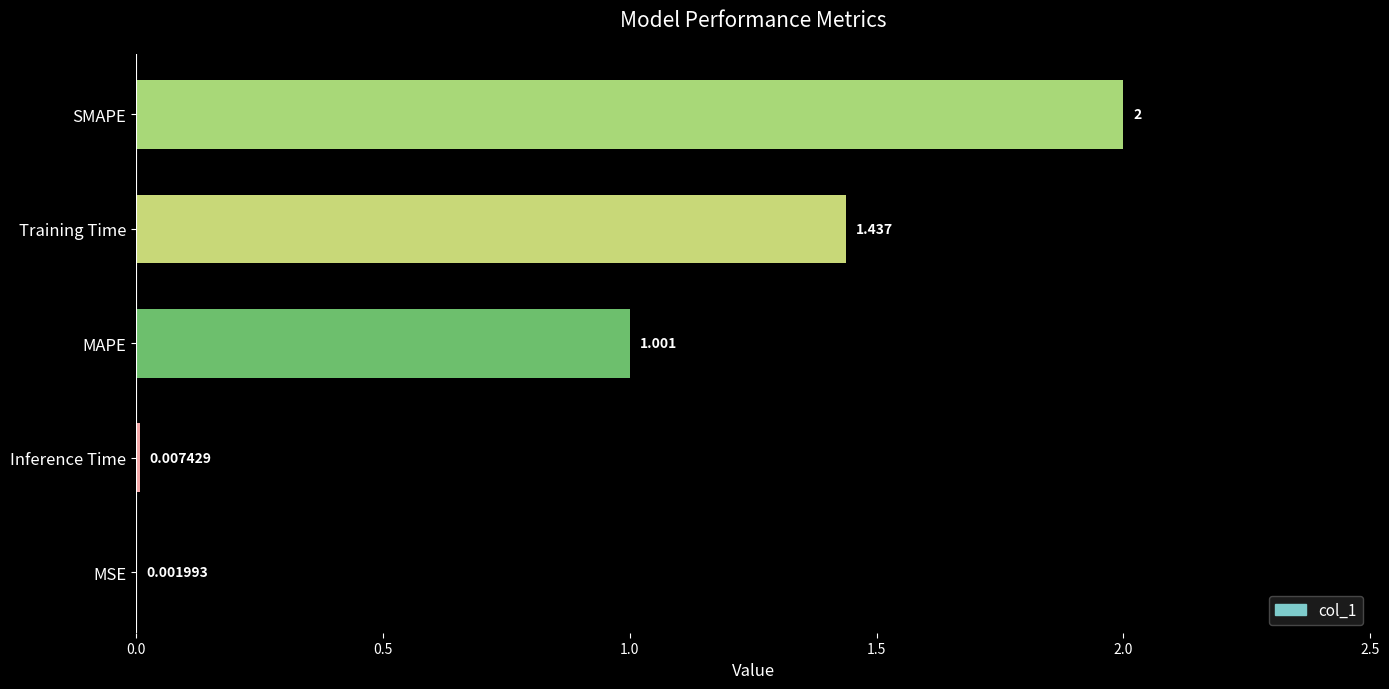

Which has a higher value, SMAPE or Training Time?

SMAPE